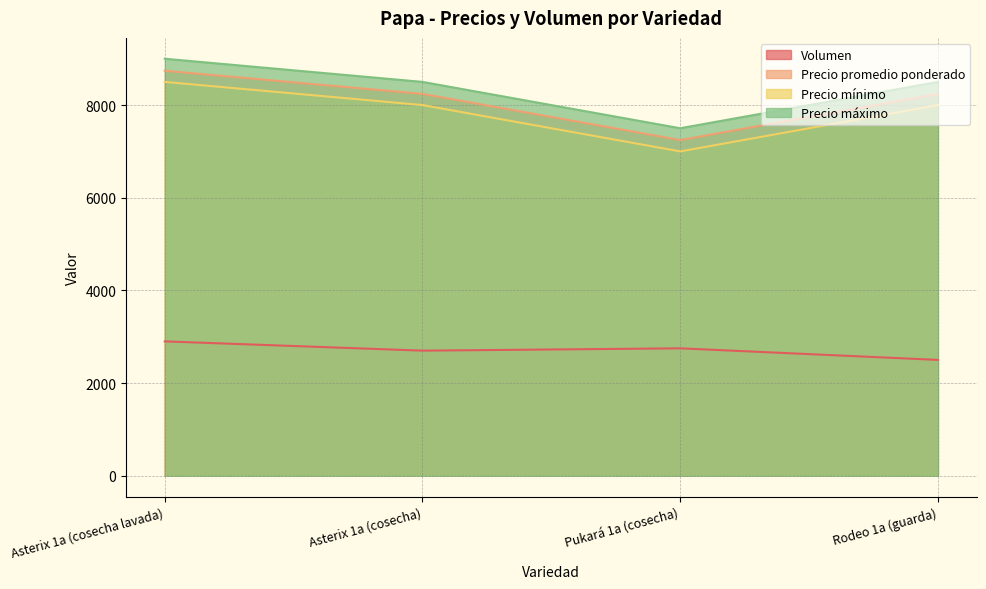

Does the chart have visible grid lines?

Yes